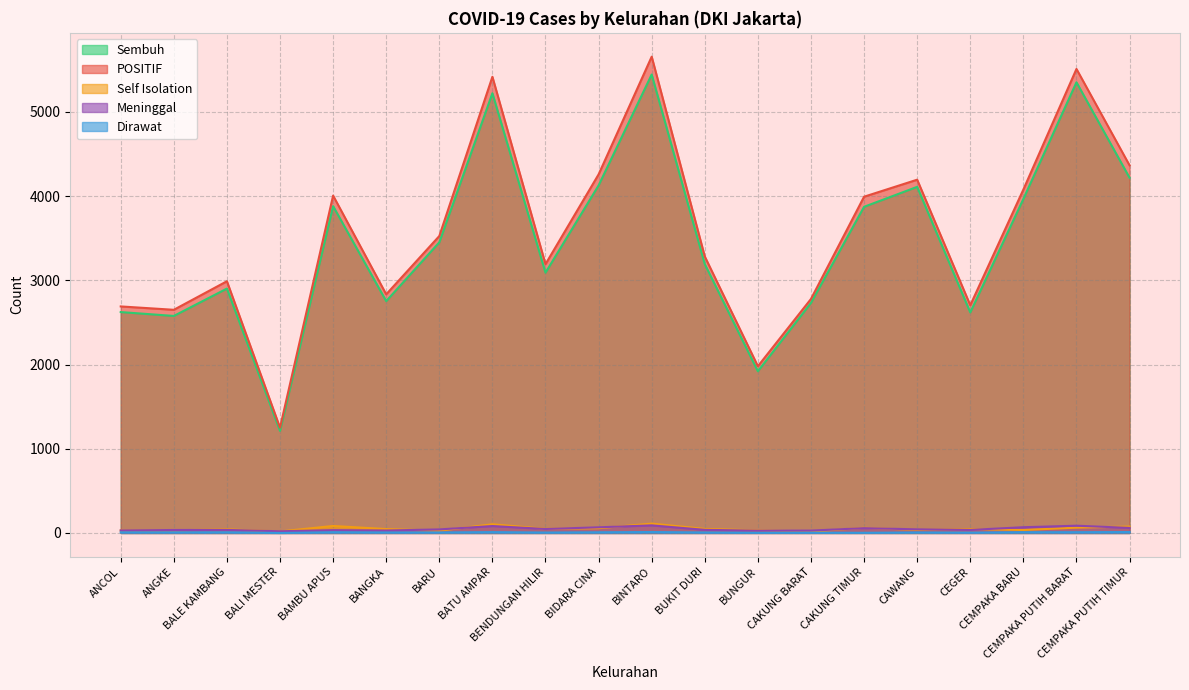

Reading left to right, list all the values displayed in this chart.

Sembuh: ANCOL=2623	ANGKE=2577	BALE KAMBANG=2902	BALI MESTER=1212	BAMBU APUS=3881	BANGKA=2753	BARU=3451	BATU AMPAR=5222	BENDUNGAN HILIR=3091	BIDARA CINA=4127	BINTARO=5444	BUKIT DURI=3192	BUNGUR=1920	CAKUNG BARAT=2732	CAKUNG TIMUR=3873	CAWANG=4110	CEGER=2619	CEMPAKA BARU=3966	CEMPAKA PUTIH BARAT=5352	CEMPAKA PUTIH TIMUR=4218
POSITIF: ANCOL=2690	ANGKE=2650	BALE KAMBANG=2989	BALI MESTER=1250	BAMBU APUS=4006	BANGKA=2834	BARU=3526	BATU AMPAR=5417	BENDUNGAN HILIR=3192	BIDARA CINA=4258	BINTARO=5656	BUKIT DURI=3283	BUNGUR=1980	CAKUNG BARAT=2779	CAKUNG TIMUR=3993	CAWANG=4195	CEGER=2704	CEMPAKA BARU=4078	CEMPAKA PUTIH BARAT=5510	CEMPAKA PUTIH TIMUR=4365
Self Isolation: ANCOL=30	ANGKE=31	BALE KAMBANG=43	BALI MESTER=18	BAMBU APUS=83	BANGKA=46	BARU=27	BATU AMPAR=103	BENDUNGAN HILIR=49	BIDARA CINA=56	BINTARO=111	BUKIT DURI=48	BUNGUR=31	CAKUNG BARAT=16	CAKUNG TIMUR=61	CAWANG=36	CEGER=45	CEMPAKA BARU=35	CEMPAKA PUTIH BARAT=63	CEMPAKA PUTIH TIMUR=76
Meninggal: ANCOL=30	ANGKE=35	BALE KAMBANG=36	BALI MESTER=20	BAMBU APUS=33	BANGKA=29	BARU=42	BATU AMPAR=82	BENDUNGAN HILIR=47	BIDARA CINA=67	BINTARO=90	BUKIT DURI=37	BUNGUR=27	CAKUNG BARAT=28	CAKUNG TIMUR=57	CAWANG=43	CEGER=36	CEMPAKA BARU=68	CEMPAKA PUTIH BARAT=86	CEMPAKA PUTIH TIMUR=60
Dirawat: ANCOL=7	ANGKE=7	BALE KAMBANG=8	BALI MESTER=0	BAMBU APUS=9	BANGKA=6	BARU=6	BATU AMPAR=10	BENDUNGAN HILIR=5	BIDARA CINA=8	BINTARO=11	BUKIT DURI=6	BUNGUR=2	CAKUNG BARAT=3	CAKUNG TIMUR=2	CAWANG=6	CEGER=4	CEMPAKA BARU=9	CEMPAKA PUTIH BARAT=9	CEMPAKA PUTIH TIMUR=11